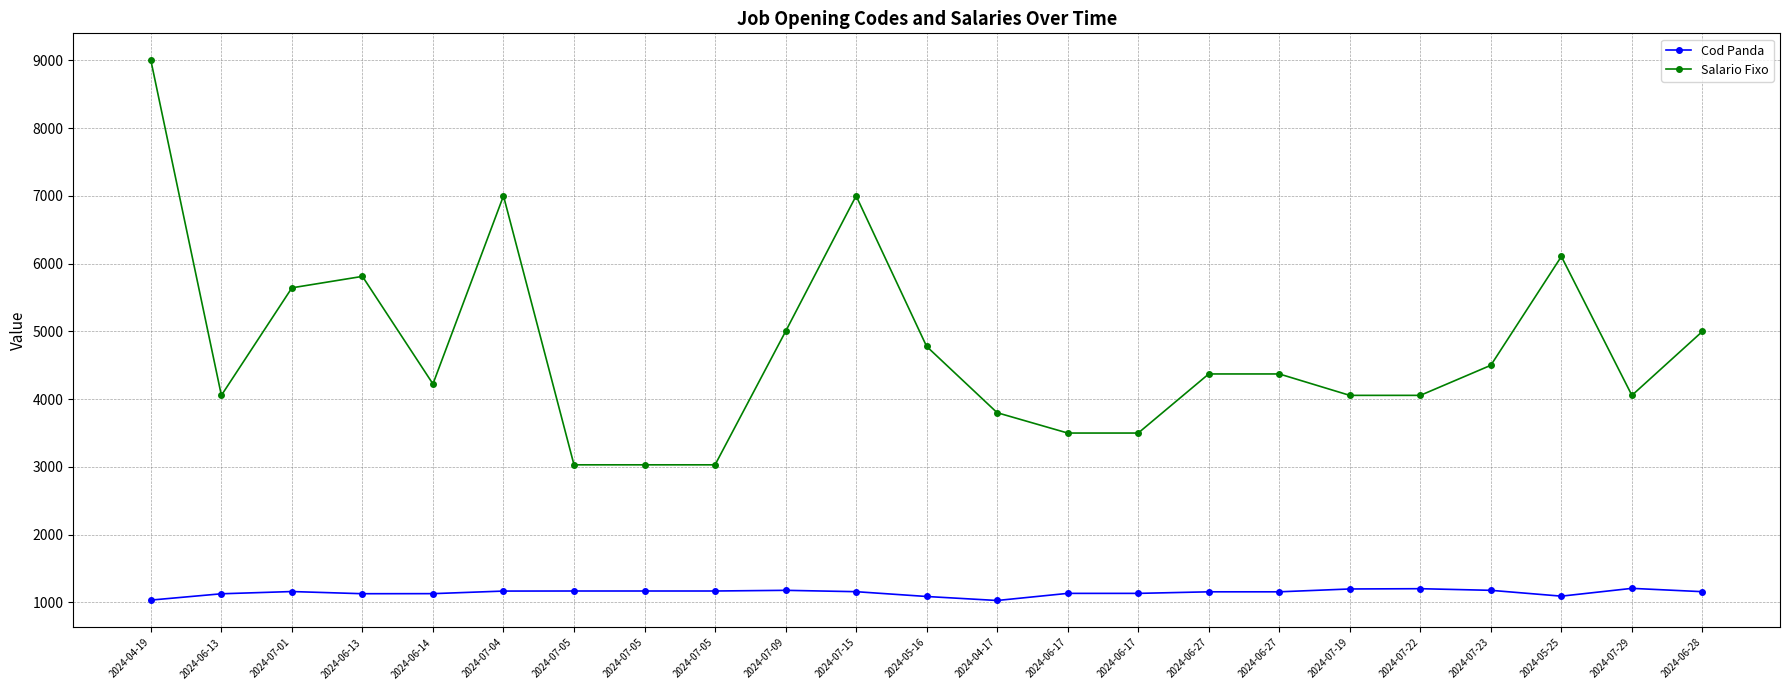

Is the value of Cod Panda at 2024-04-17 greater than the value of Salario Fixo at 2024-06-13?

No